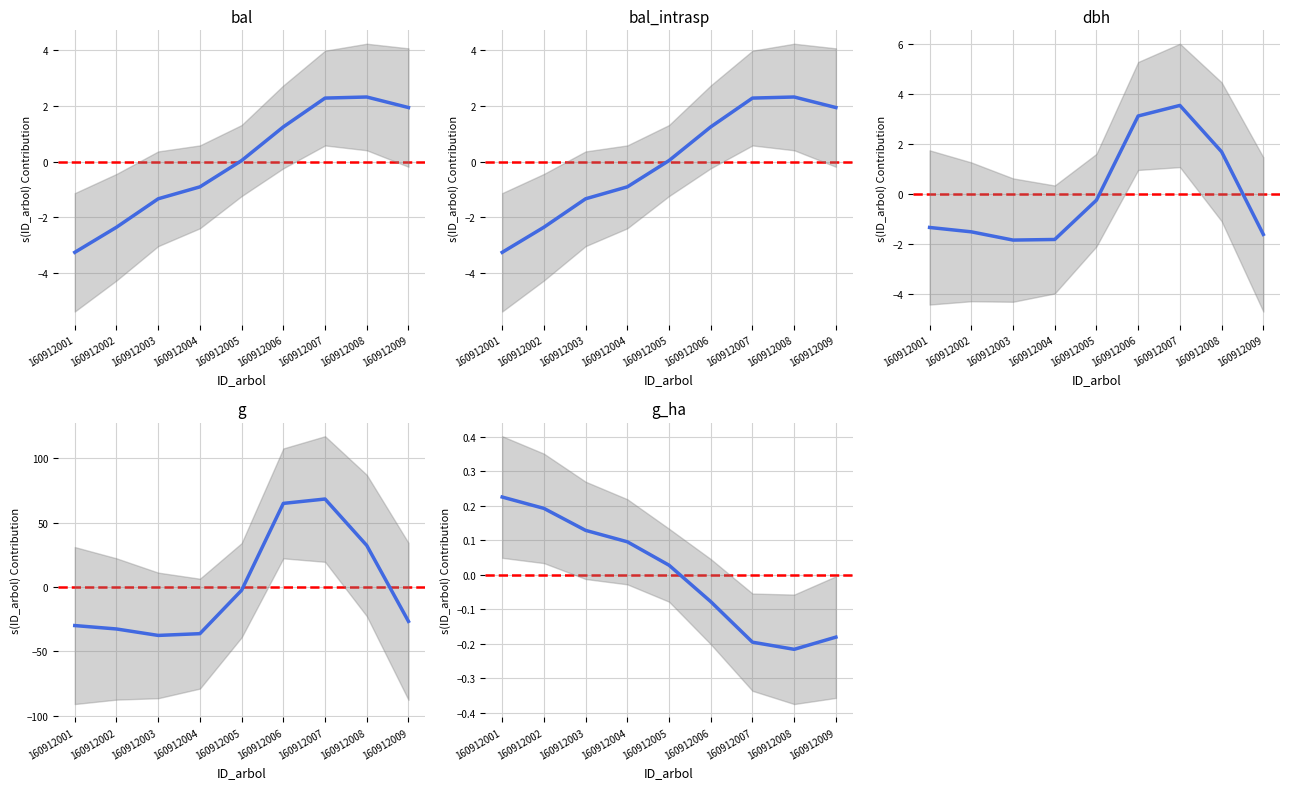

What is the difference between the highest and lowest values at 160912009?

28.6